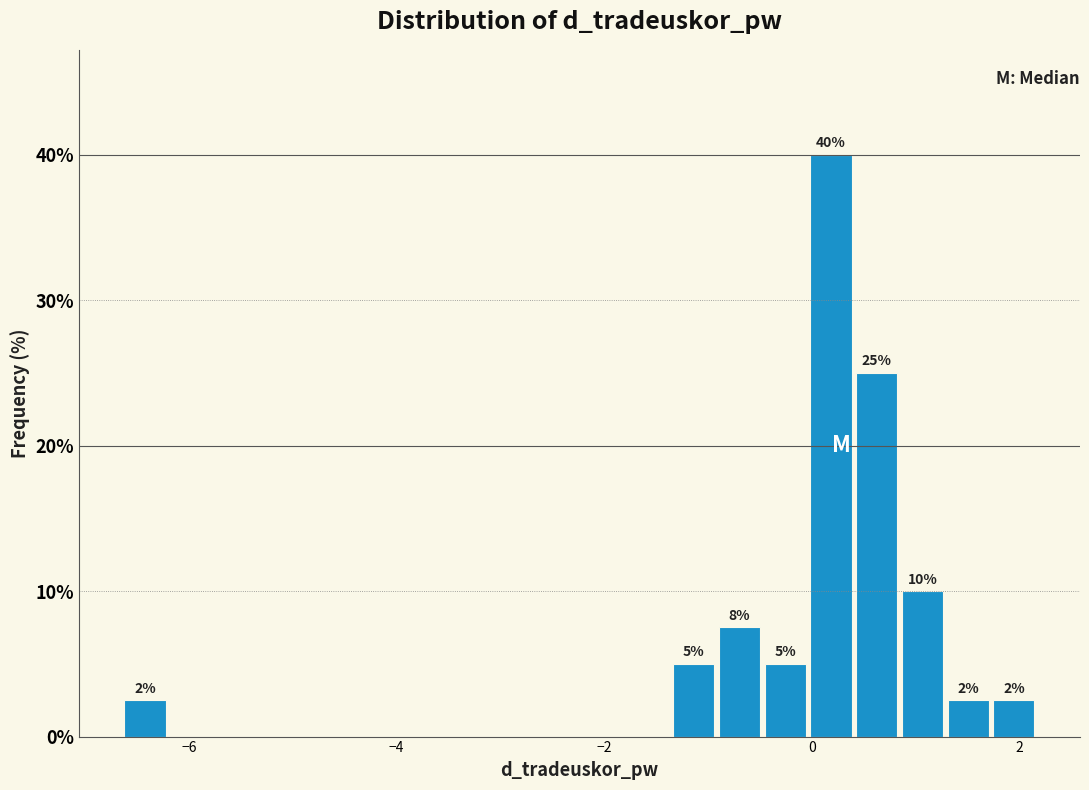

Around what value on the x-axis is the tallest bar? Give the approximate position of its centre, as read against the axis.

0.2